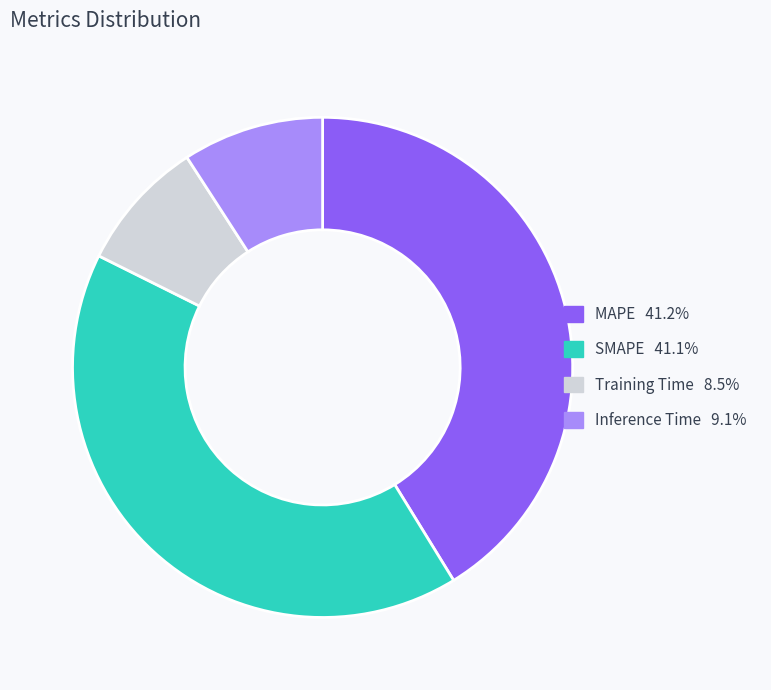

The MAPE slice represents 35% of the pie. True or false?

False